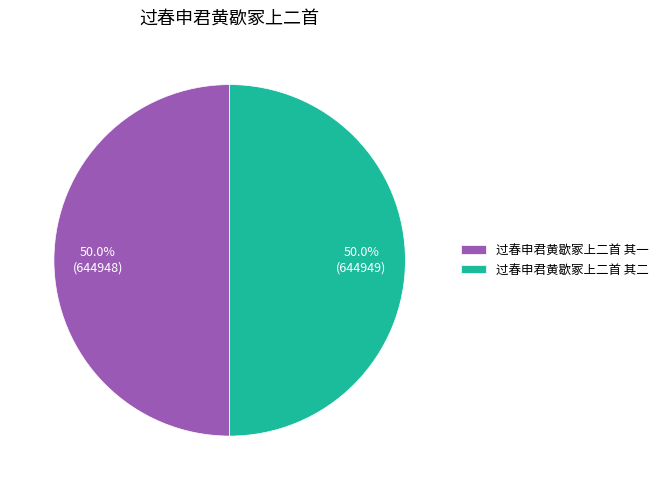

What is the ratio of the value at 过春申君黄歇冢上二首 其二 to the value at 过春申君黄歇冢上二首 其一?

1.0